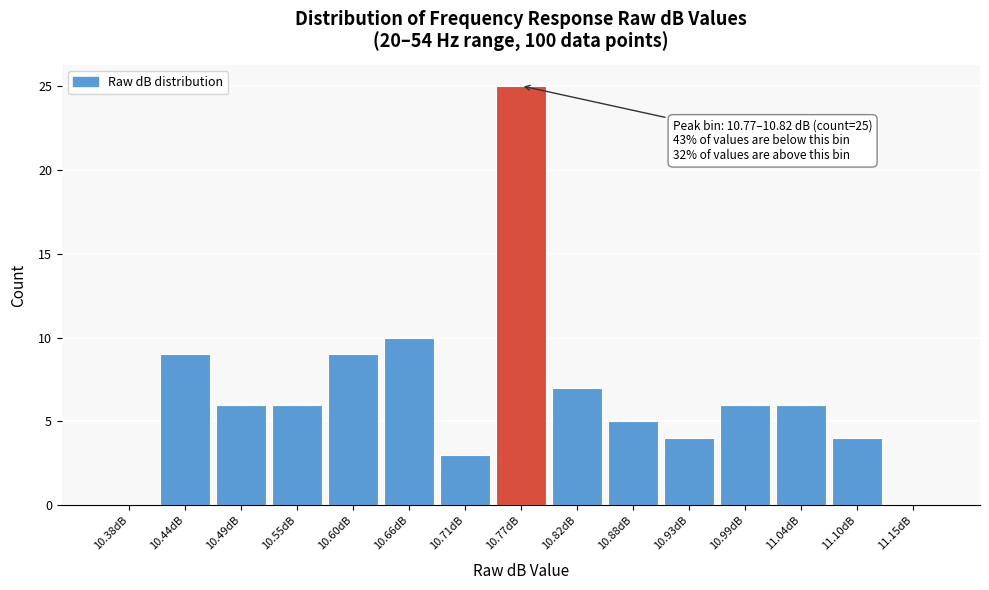

Reading left to right, transcribe all the data shown in this chart.

10.38dB=0	10.44dB=9	10.49dB=6	10.55dB=6	10.60dB=9	10.66dB=10	10.71dB=3	10.77dB=25	10.82dB=7	10.88dB=5	10.93dB=4	10.99dB=6	11.04dB=6	11.10dB=4	11.15dB=0